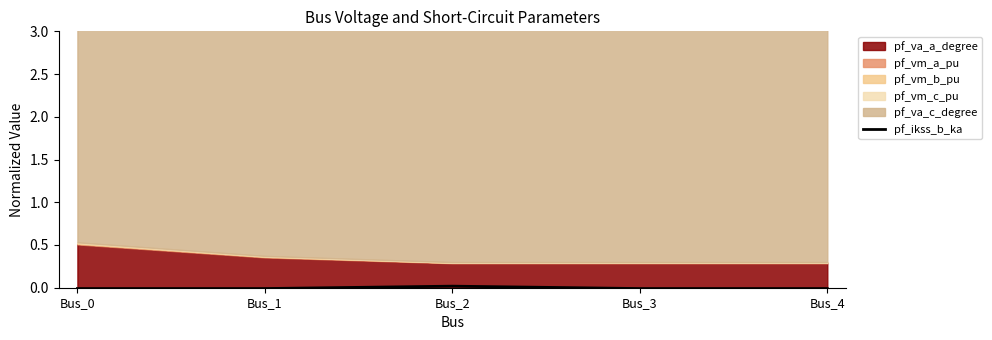

The value of pf_ikss_b_ka at Bus_0 is -0.0. True or false?

True